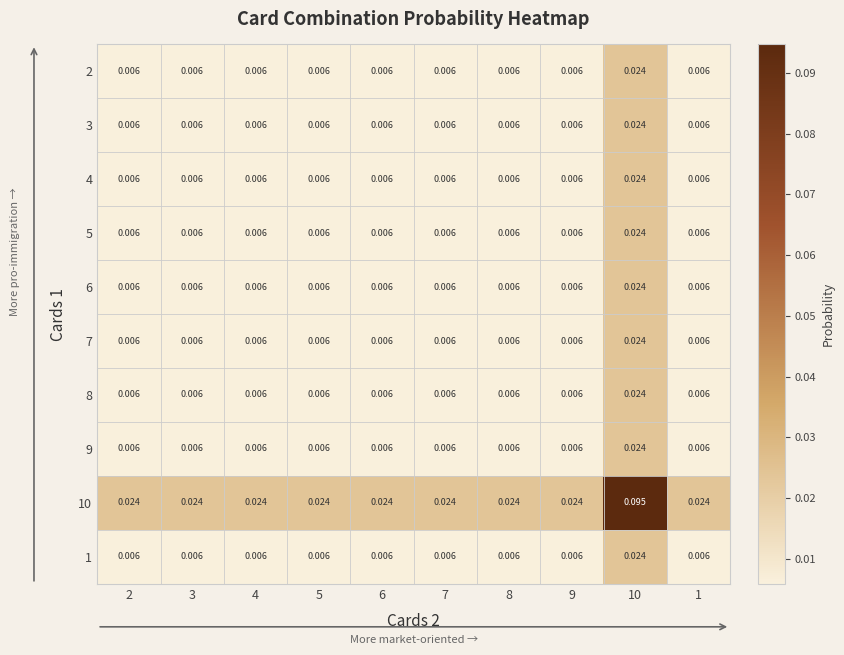

Is the value of 4 at 8 greater than the value of 10 at 7?

No